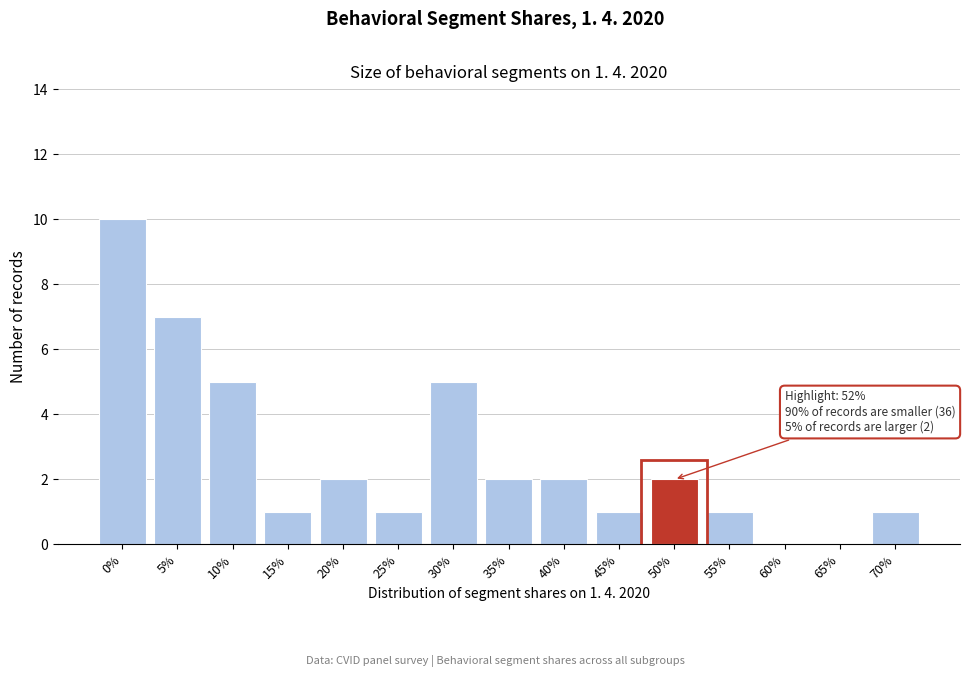

Reading left to right, transcribe all the data shown in this chart.

0%=10	5%=7	10%=5	15%=1	20%=2	25%=1	30%=5	35%=2	40%=2	45%=1	50%=2	55%=1	60%=0	65%=0	70%=1